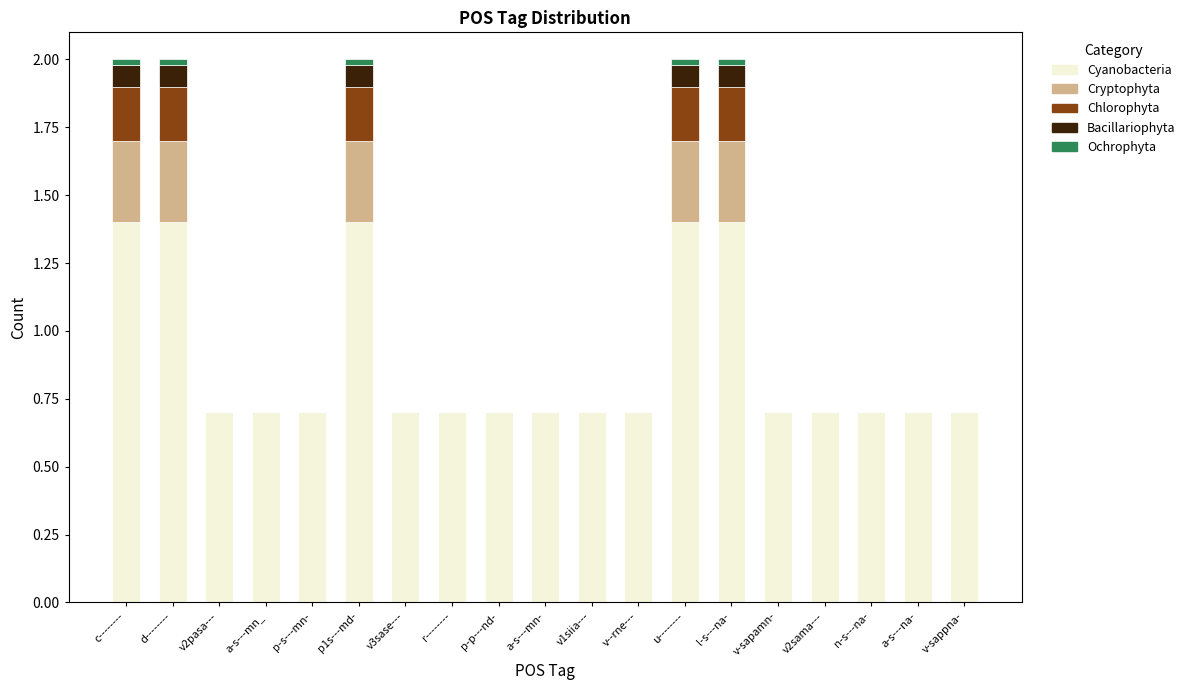

What position from the right is n-s---na-?

3